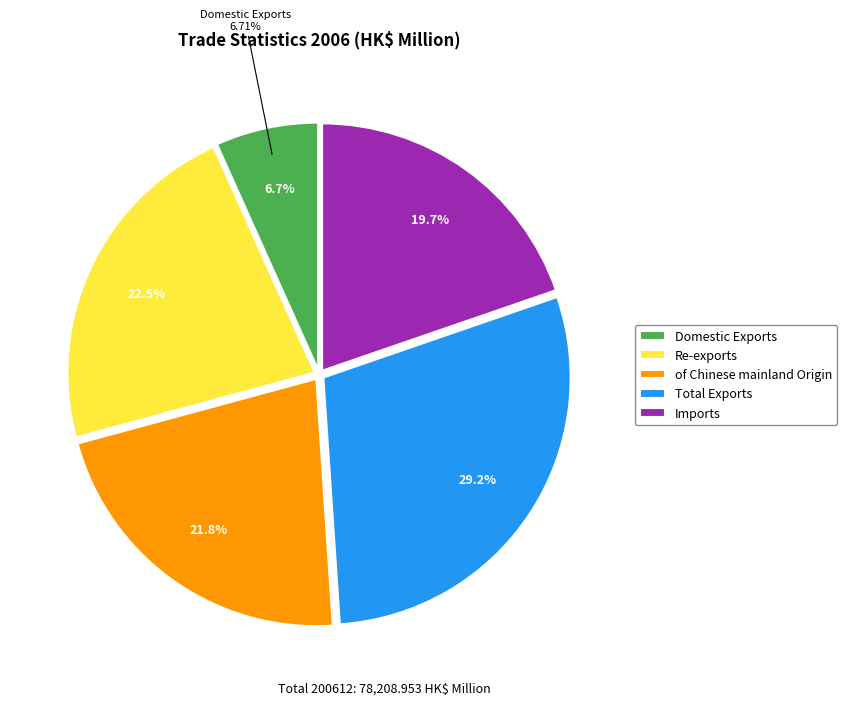

What percentage is the Imports slice, to the nearest percent?

20%